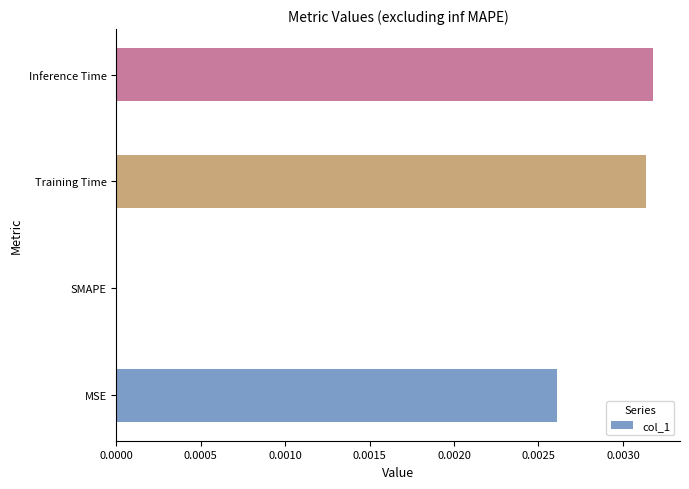

Between SMAPE and Inference Time, which is larger?

Inference Time